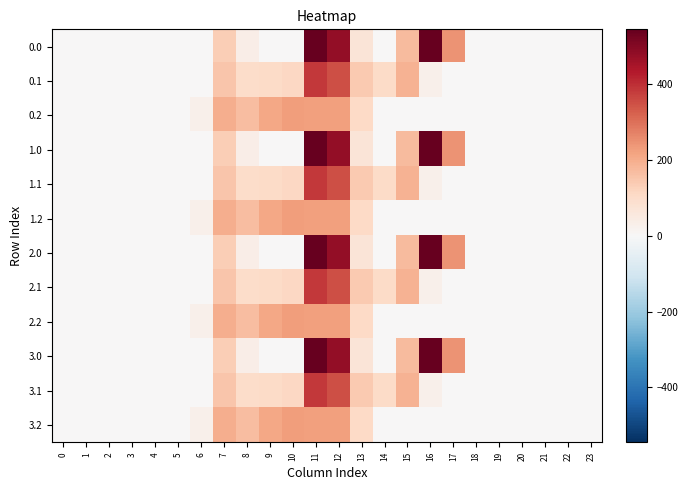

What is the maximum value shown in the chart?

545.4